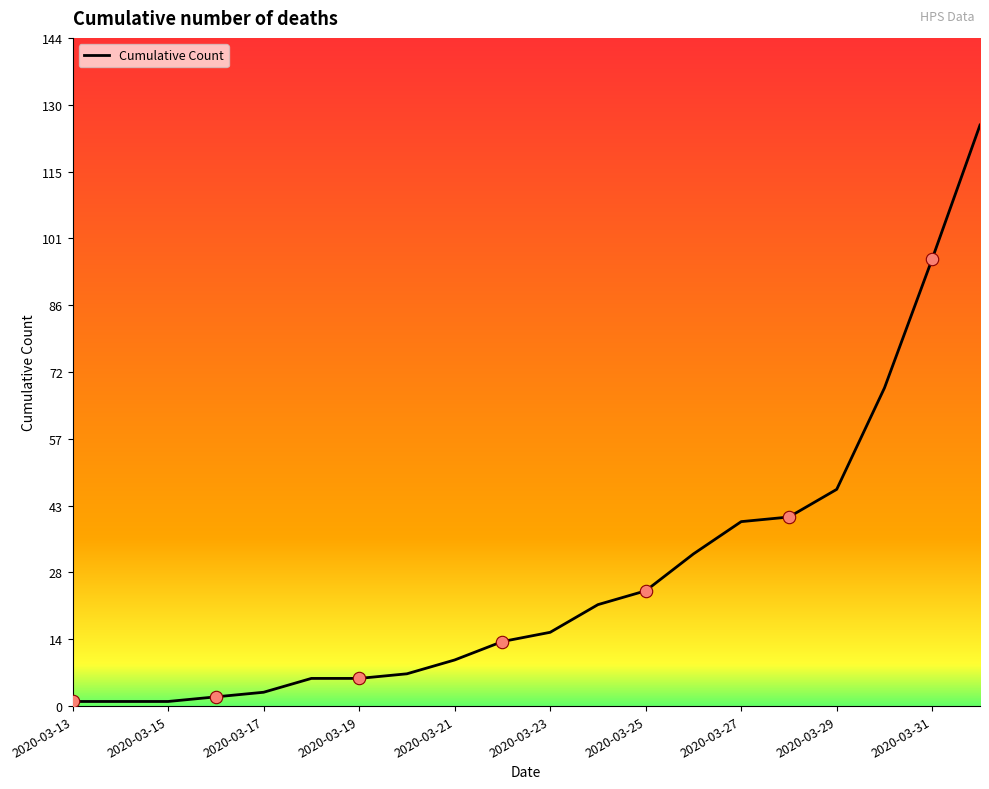

What is the maximum value shown in the chart?

126